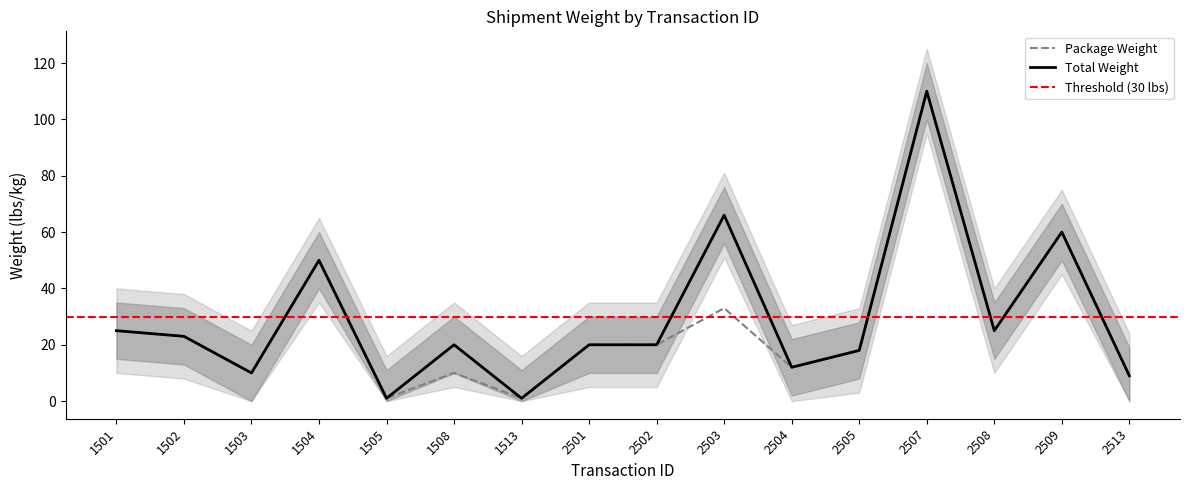

How many values in the Package Weight series exceed 20?

7